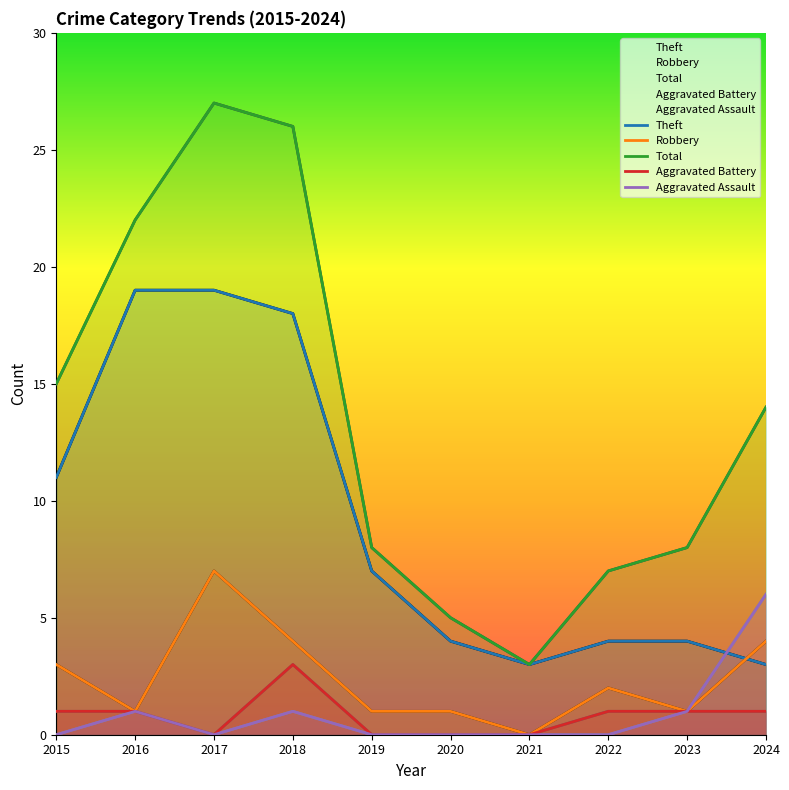

Count the Aggravated Assault values in the range 0 to 1.

9